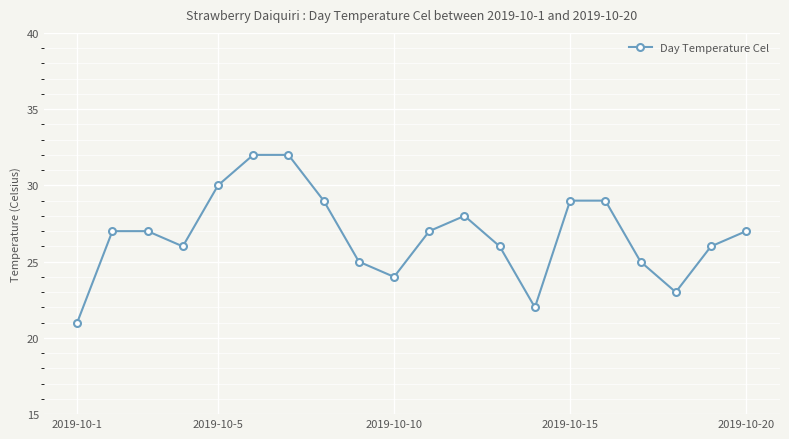

How many interior local valleys (lower than both neighbors) does the data have?

4